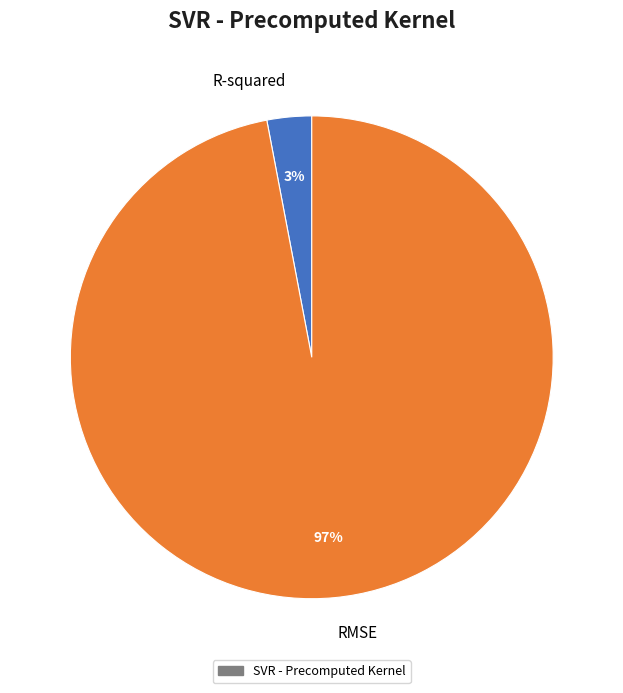

To the nearest percent, what is the difference between the largest and smallest slice percentages?

94%